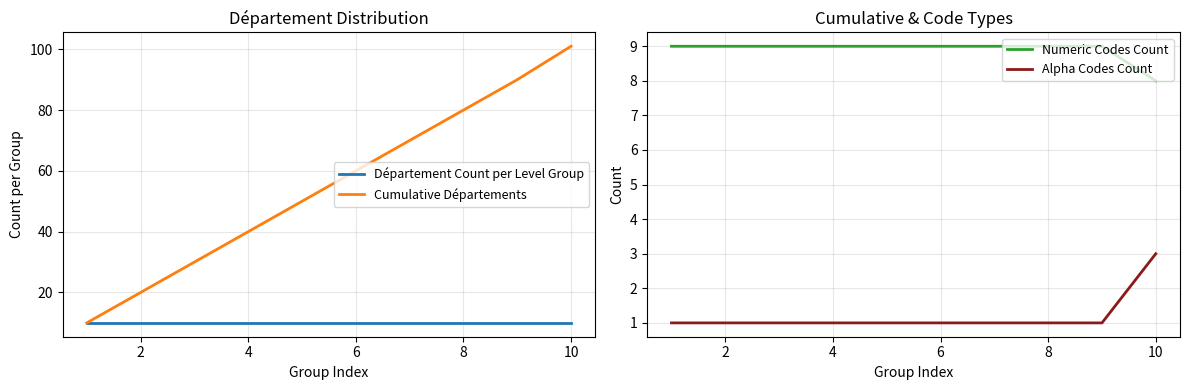

True or false: Alpha Codes Count and Département Count per Level Group intersect in this chart.

False